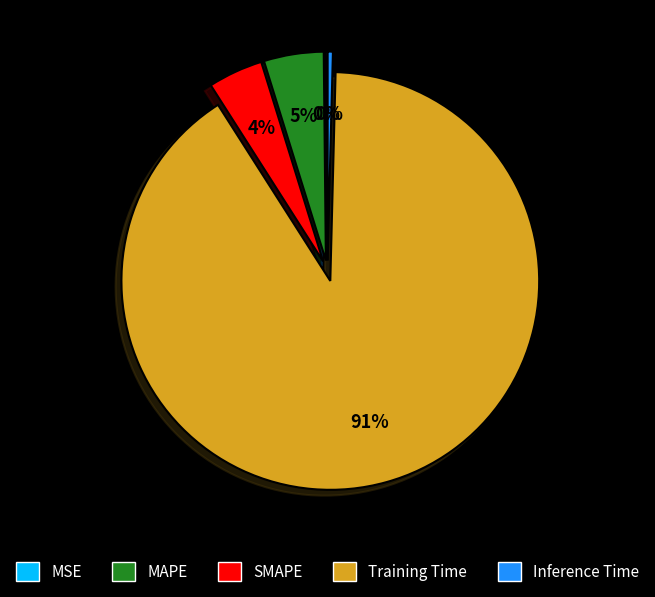

Which slice is the largest?

Training Time